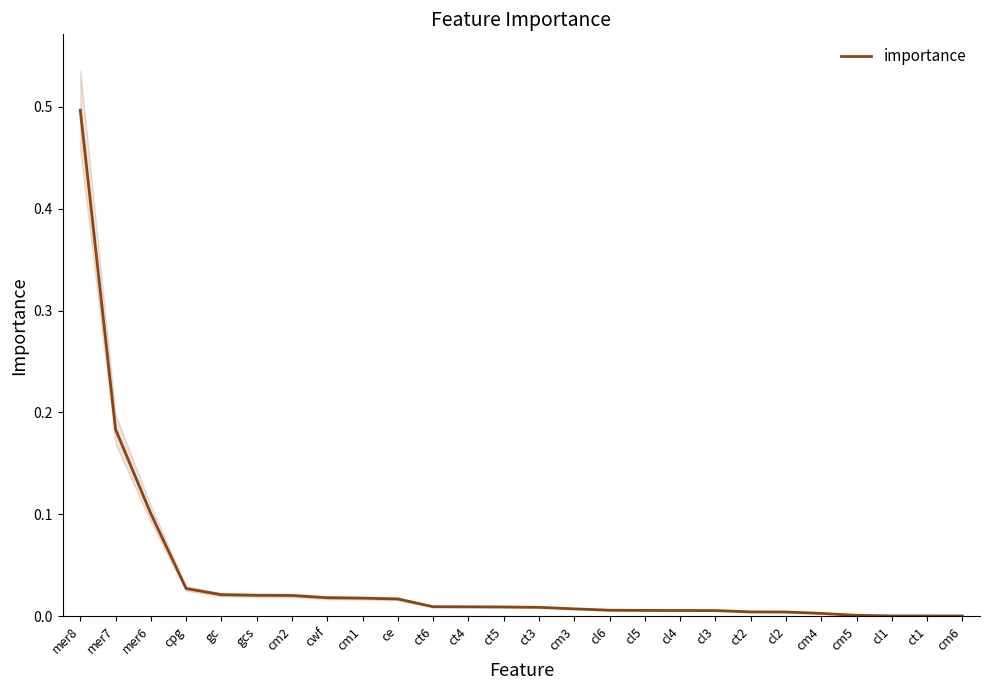

How many data points does each series have?

26